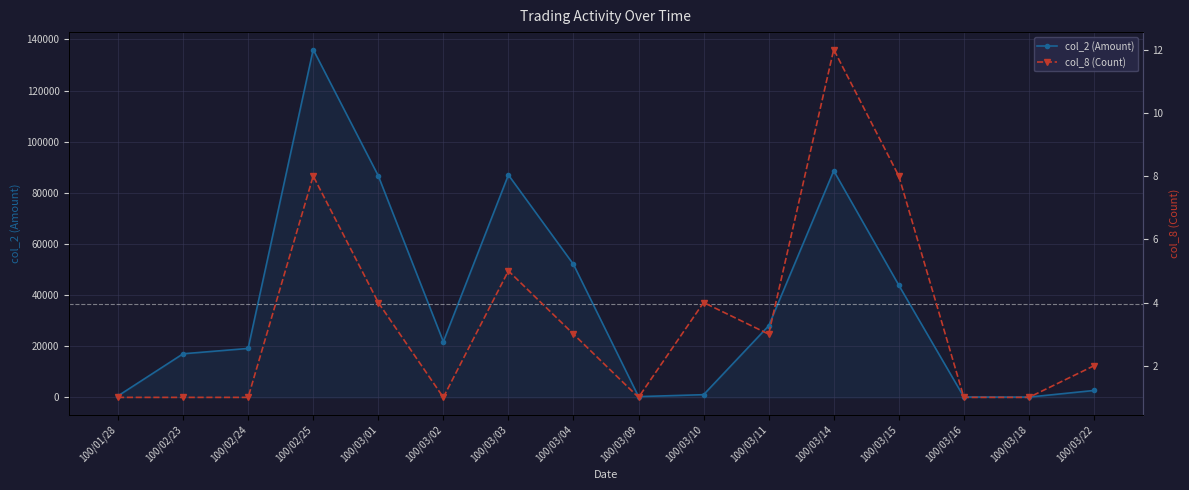

What are all the series names shown in the legend?

col_2 (Amount), col_8 (Count)